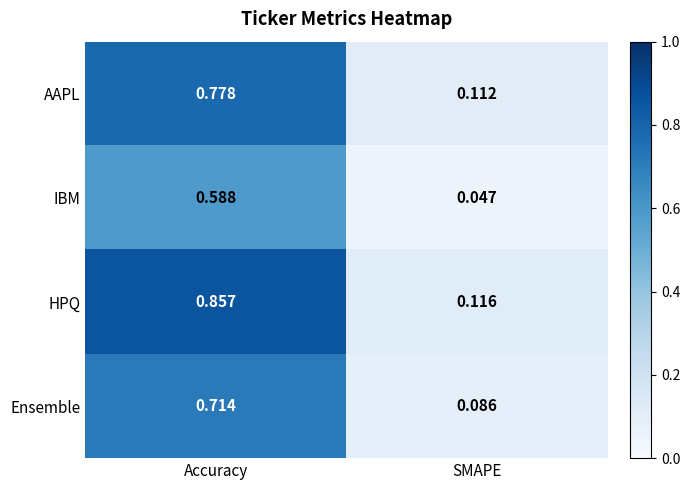

Which series has the largest total across all categories?

HPQ